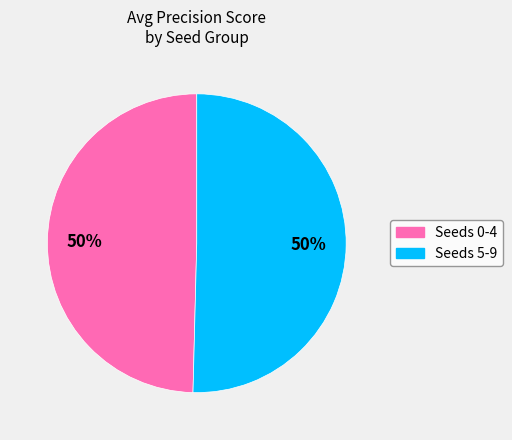

To the nearest percent, what is the average slice percentage?

50%